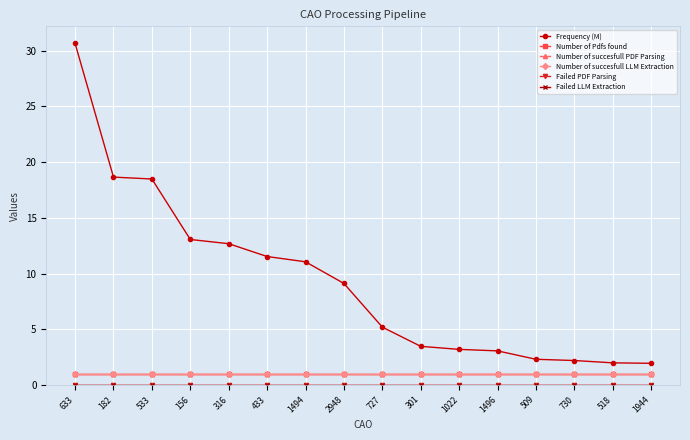

Does the chart have visible grid lines?

Yes